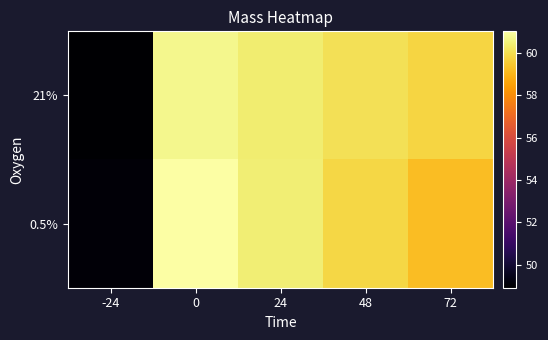

At how many categories does at least one series exceed 55?

4